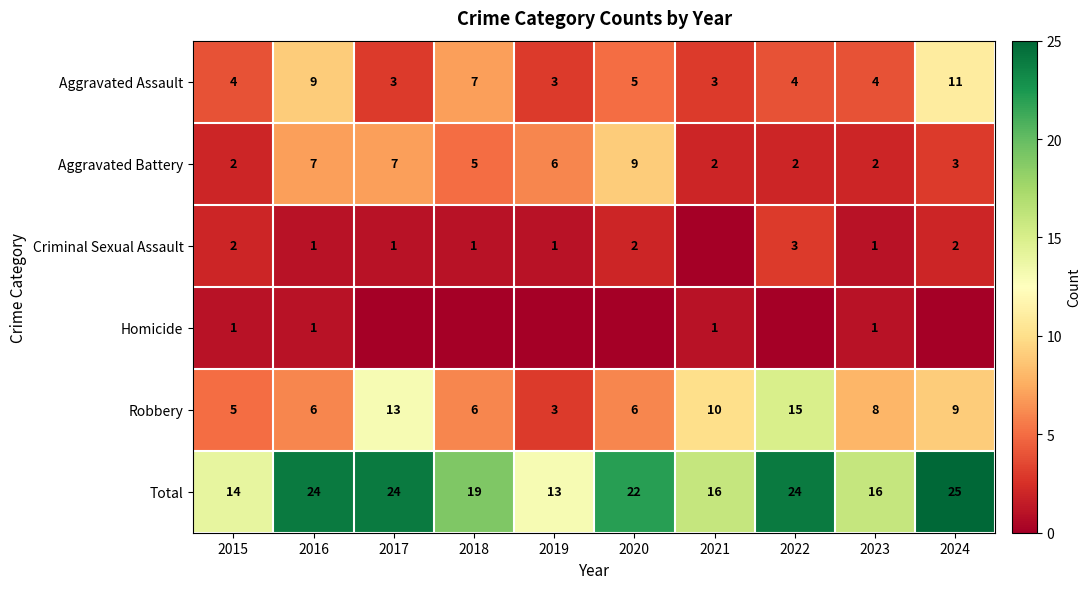

What is the minimum value for Total?

13